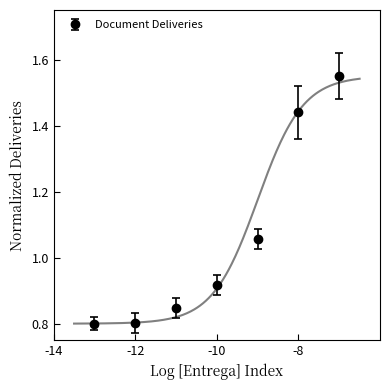

The Document Deliveries series shows 1.6 at -10. True or false?

False